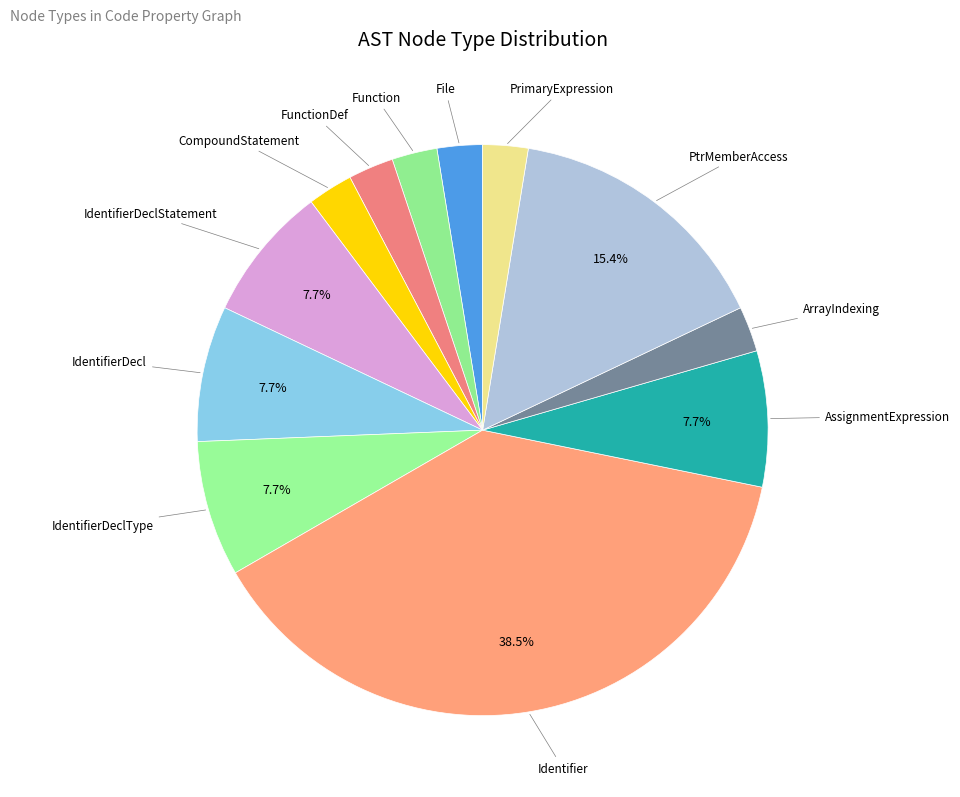

Which slice is the largest?

Identifier